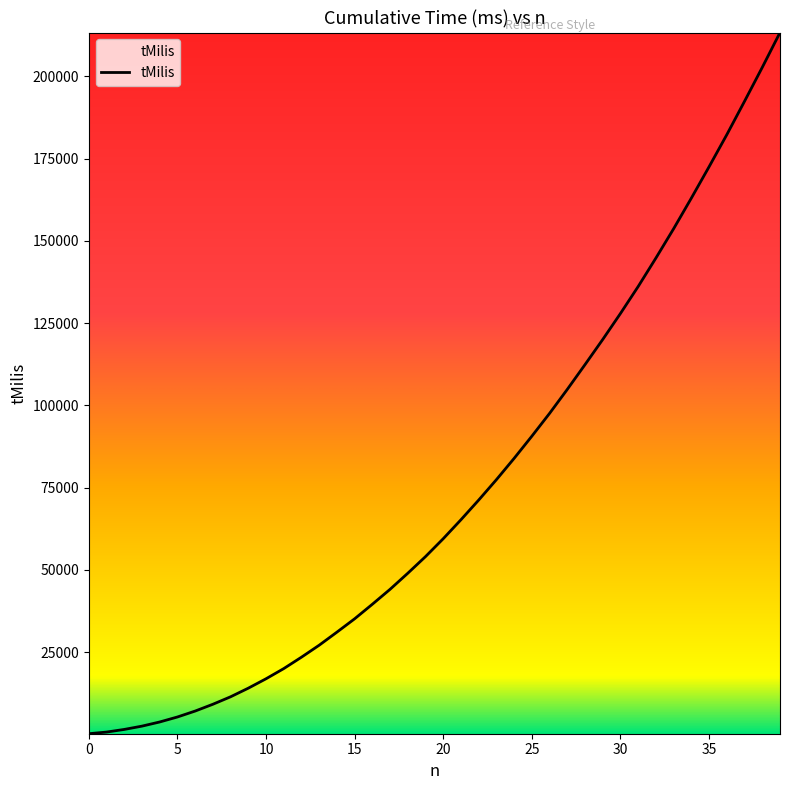

What is the maximum value shown in the chart?

213290